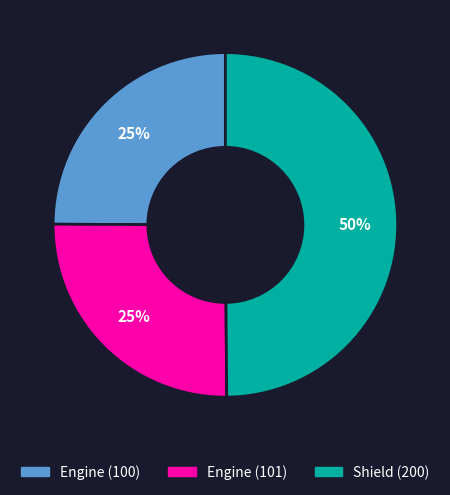

Do Shield (200) and Engine (101) together represent more than half of the pie?

Yes